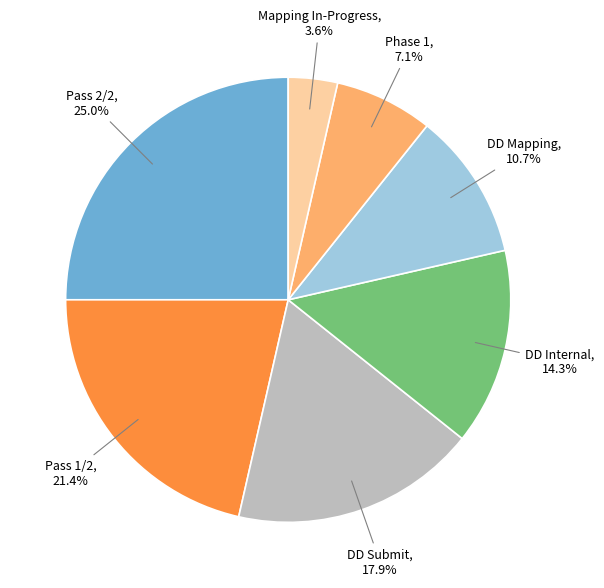

Is there a majority slice in this chart?

No